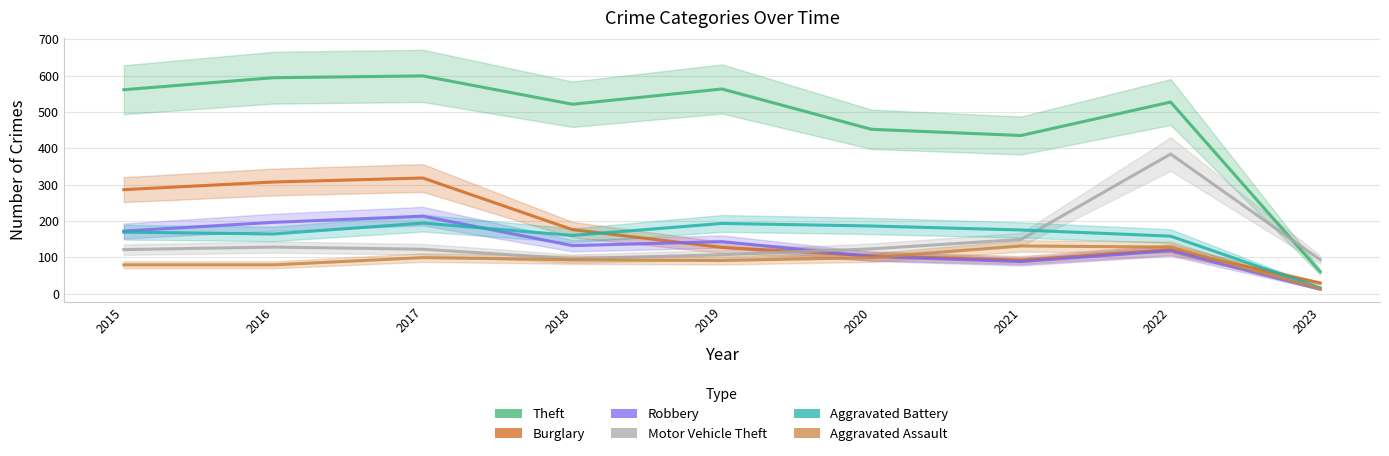

The value of Robbery at 2022 is 118. True or false?

True